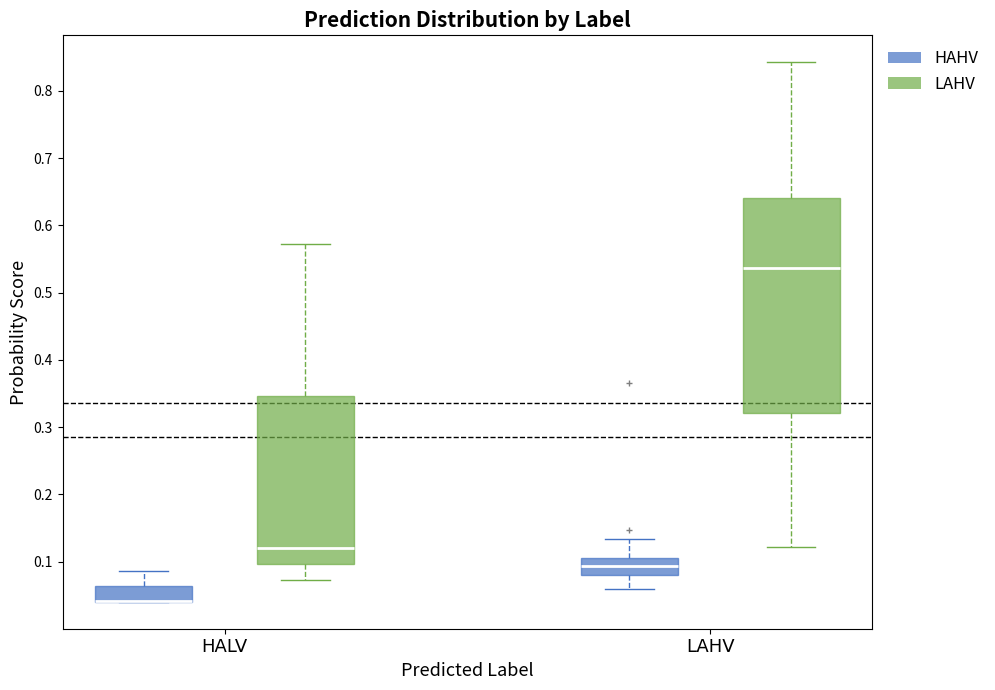

Reading left to right, transcribe this box plot: for each box, give where its median line is, the range the box spans, and where its two whiskers end, as read against the y-axis. The values are not printed on the chart, so give them approximately, as read against the axis.

HALV (HAHV): median 0.04 (drawn on the box's lower edge), box 0.04 to 0.06, whiskers 0.04 to 0.09
HALV (LAHV): median 0.12, box 0.10 to 0.35, whiskers 0.07 to 0.57
LAHV (HAHV): median 0.09, box 0.08 to 0.11, whiskers 0.06 to 0.13
LAHV (LAHV): median 0.54, box 0.32 to 0.64, whiskers 0.12 to 0.84